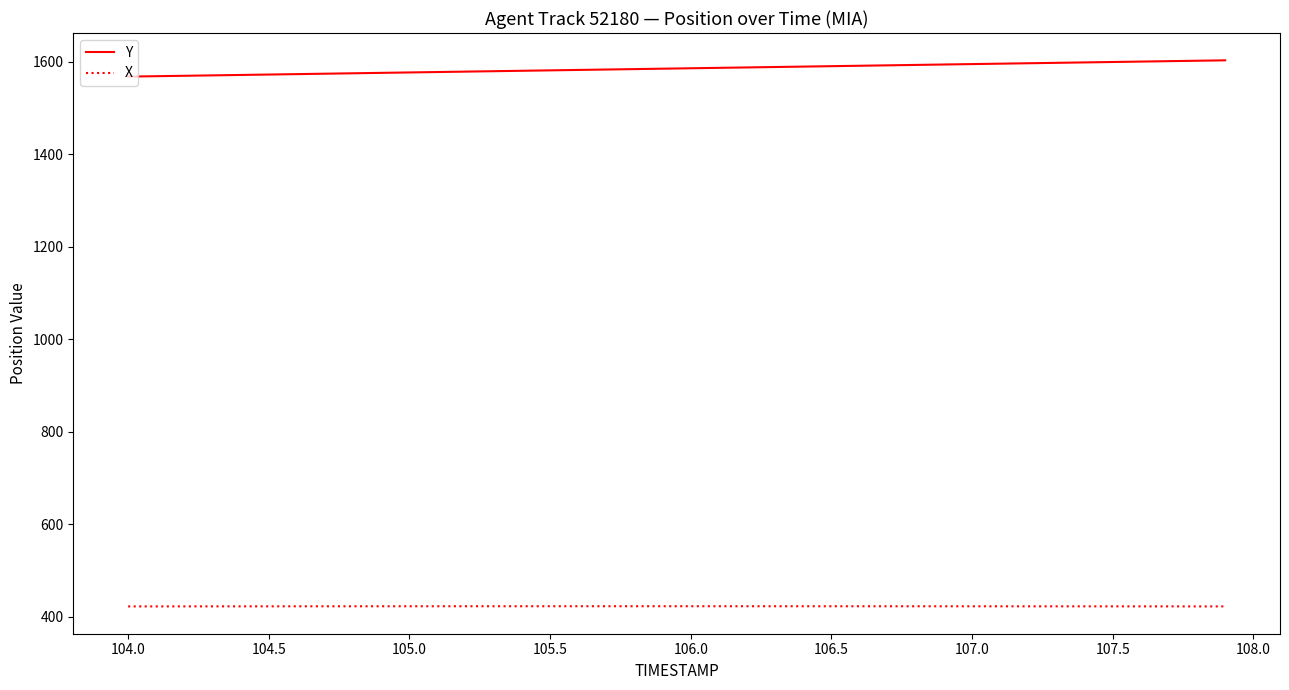

True or false: Y and X cross at least once.

False